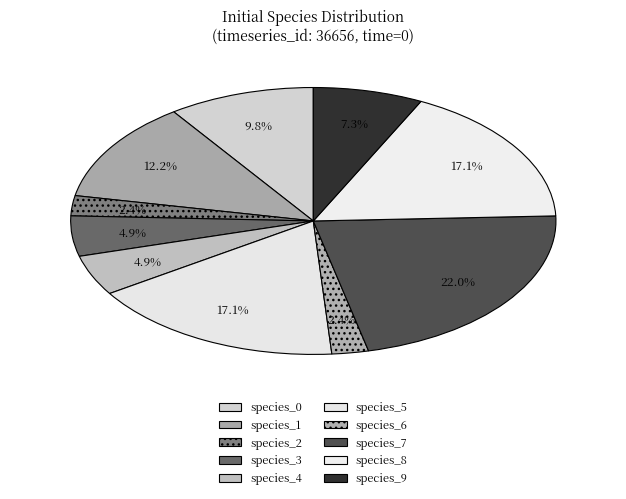

What is the total percentage of species_0 and species_9?

17.1%